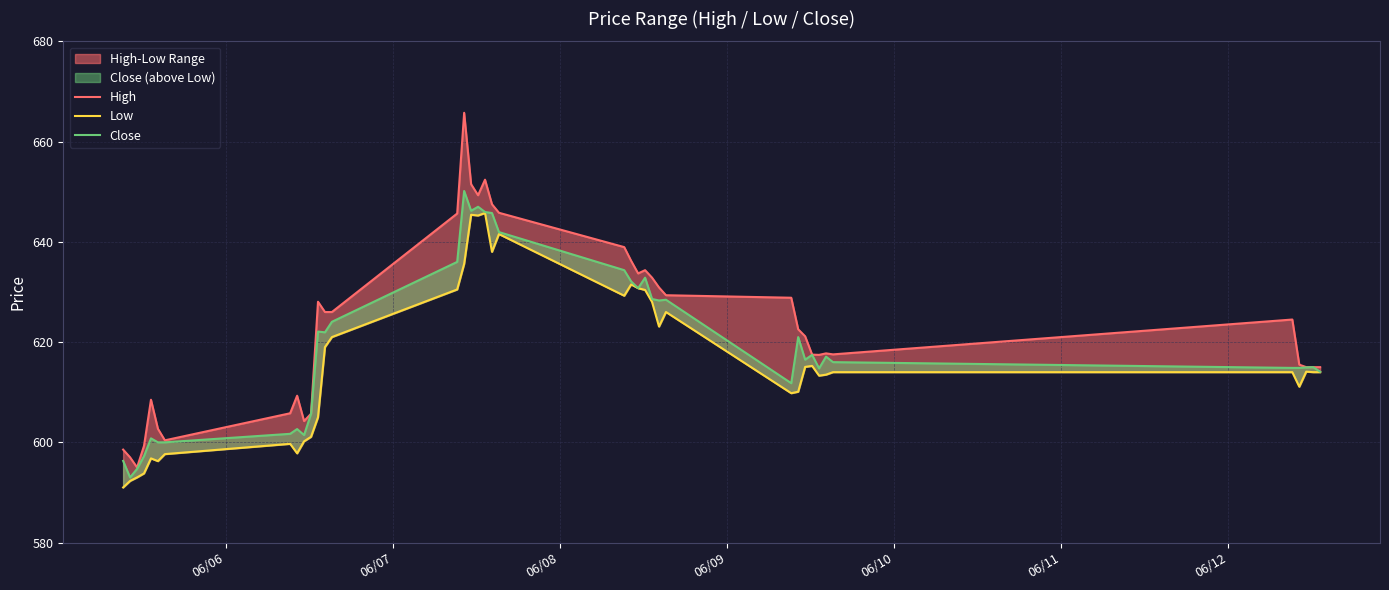

How many interior local peaks does the Close series have?

11